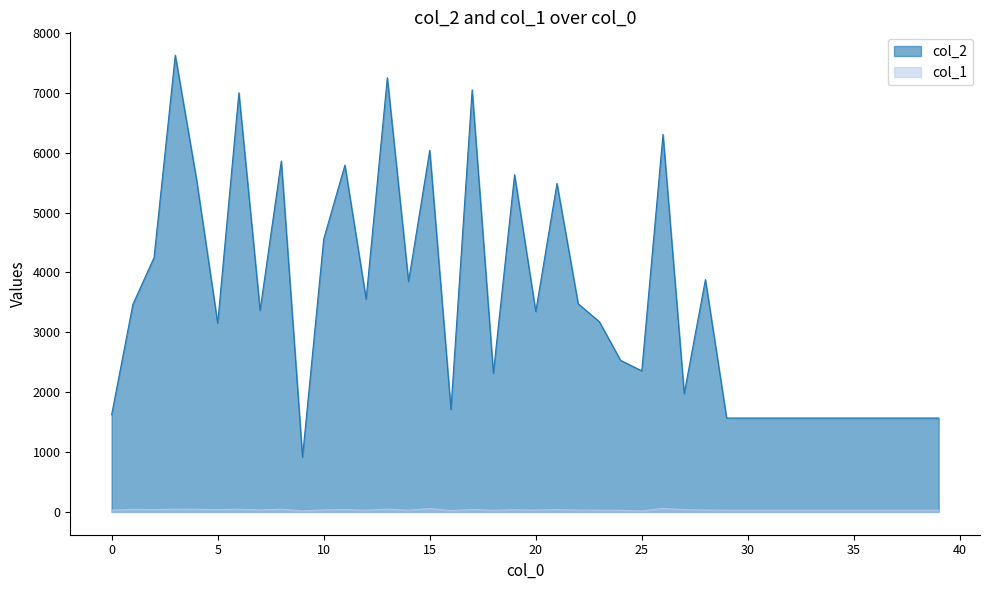

At which label does col_2 reach its peak?

3